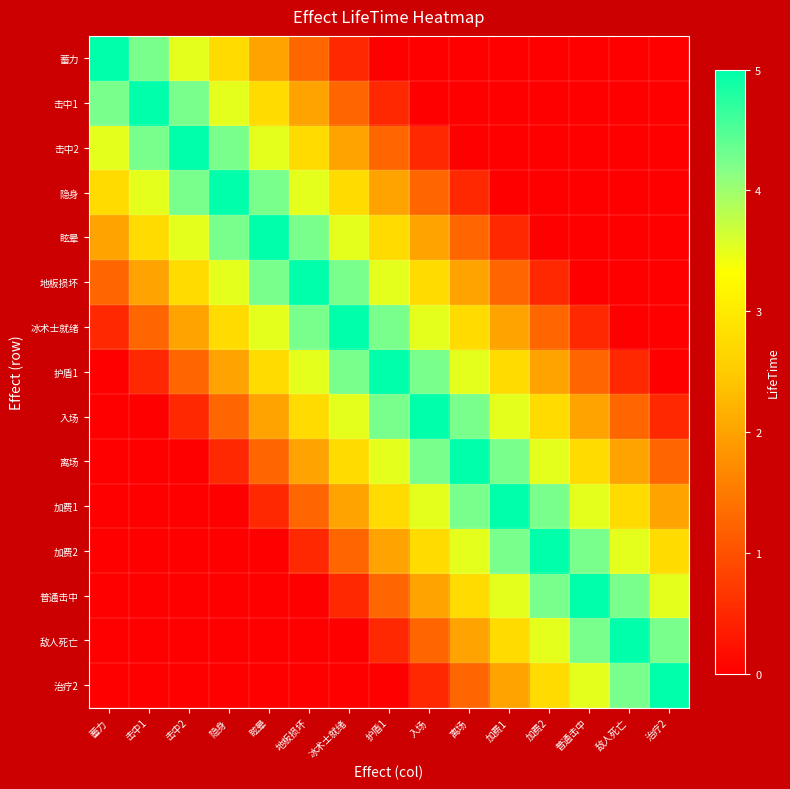

Which has a higher value, 隐身 or 离场?

隐身